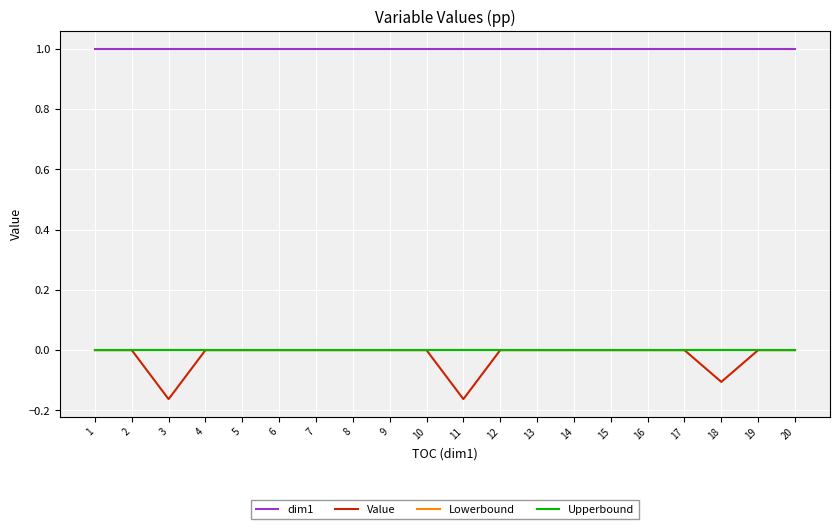

Which series has the largest range (max minus min)?

Value